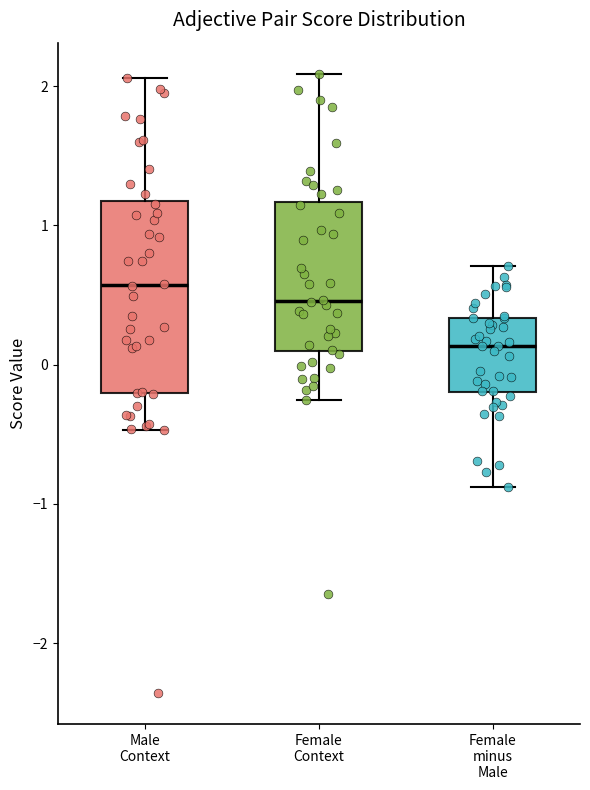

Reading left to right, read every box against the y-axis: the position of its median line, the range the box covers, and the ends of its whiskers. The values are not printed on the chart, so give them approximately, as read against the axis.

Male Context: median 0.6, box -0.2 to 1.2, whiskers -0.5 to 2.1
Female Context: median 0.5, box 0.1 to 1.2, whiskers -0.3 to 2.1
Female minus Male: median 0.1, box -0.2 to 0.3, whiskers -0.9 to 0.7